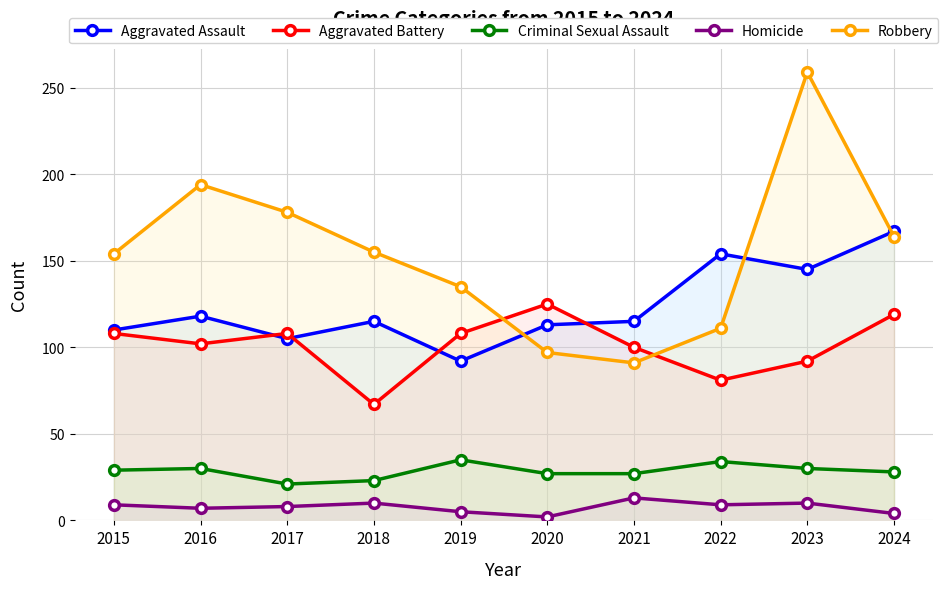

True or false: Criminal Sexual Assault has a value of 23 at 2018.

True